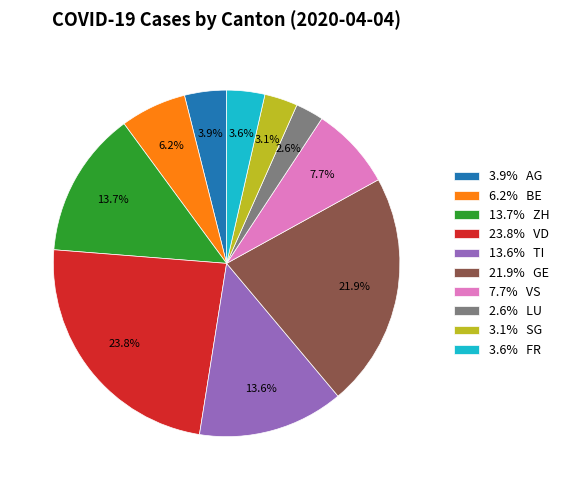

Is there any slice that represents more than half of the pie?

No